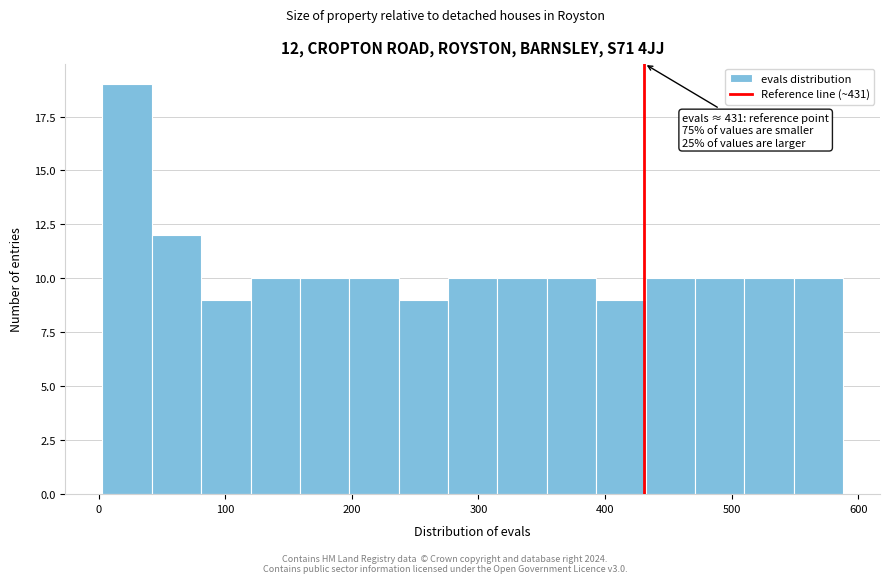

Around what value on the x-axis is the tallest bar? Give the approximate position of its centre, as read against the axis.

20